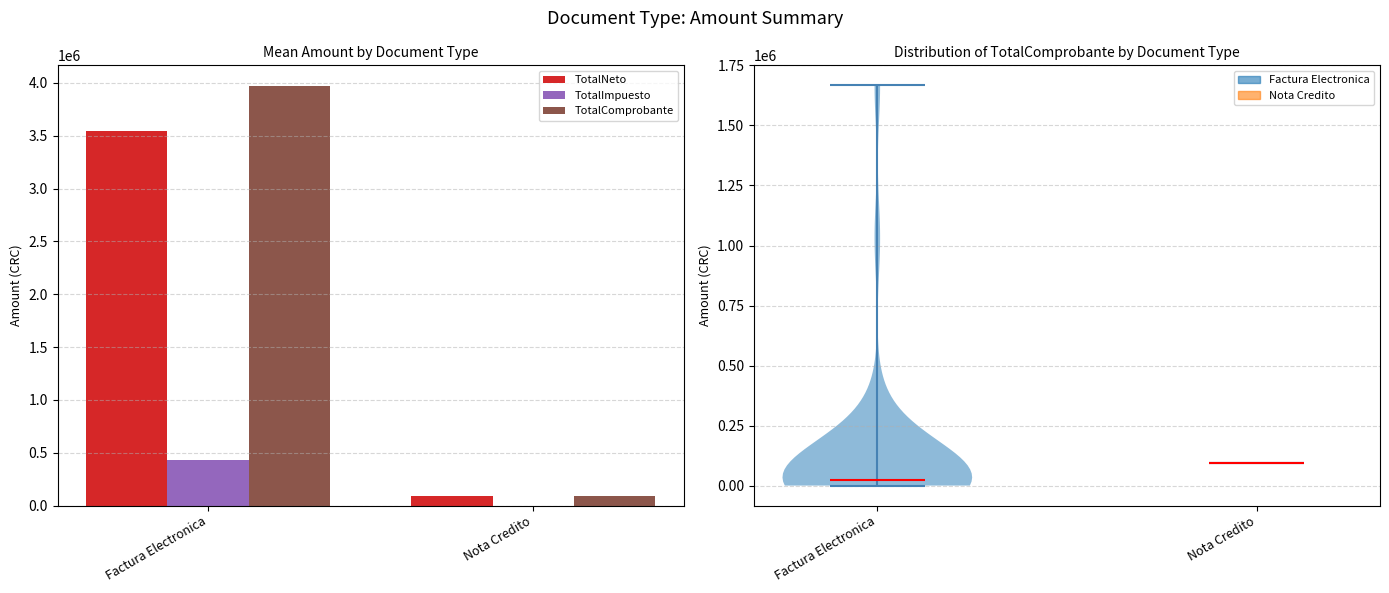

What position from the left is Factura Electronica?

1